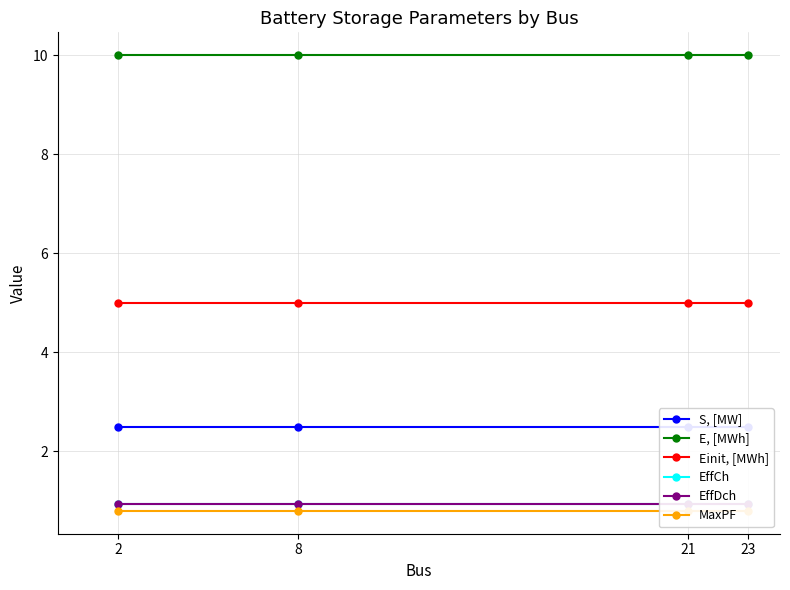

Reading right to left, extract all data points from this chart.

S, [MW]: 23=2.5	21=2.5	8=2.5	2=2.5
E, [MWh]: 23=10.0	21=10.0	8=10.0	2=10.0
Einit, [MWh]: 23=5.0	21=5.0	8=5.0	2=5.0
EffCh: 23=0.9	21=0.9	8=0.9	2=0.9
EffDch: 23=0.9	21=0.9	8=0.9	2=0.9
MaxPF: 23=0.8	21=0.8	8=0.8	2=0.8